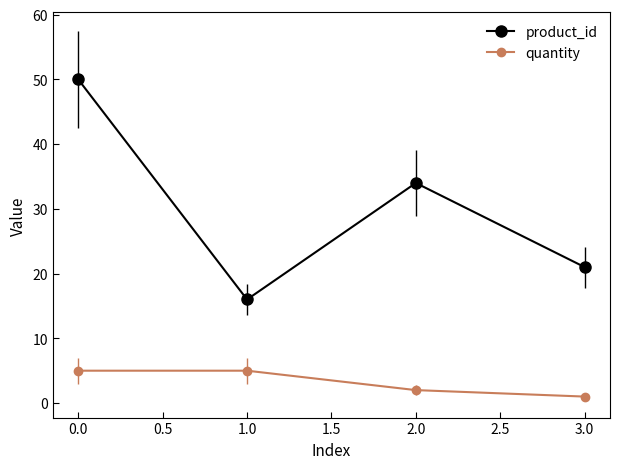

What value does the product_id series have at 1.0, to the nearest 5?

15